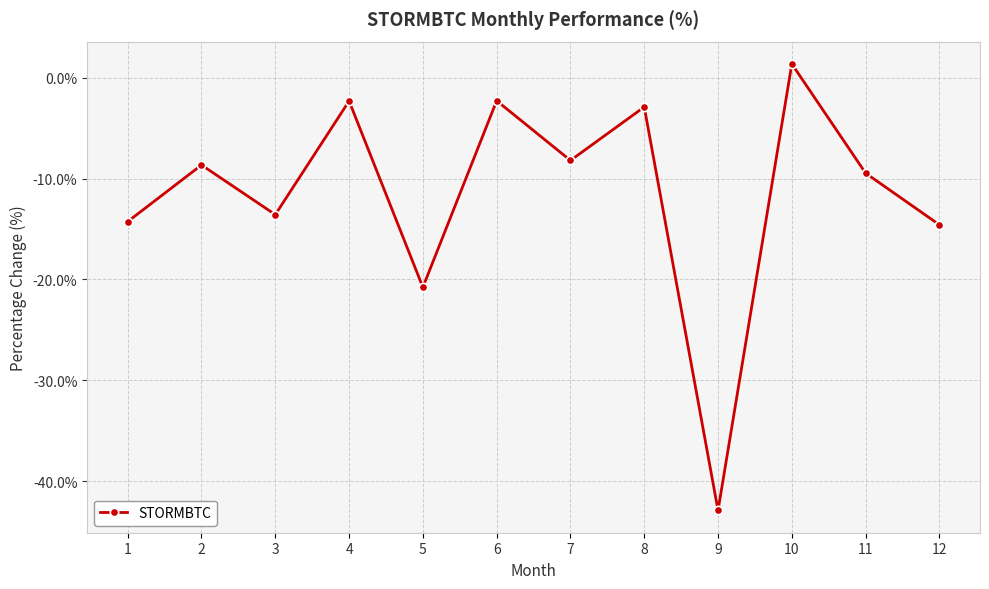

How many values are above zero?

1